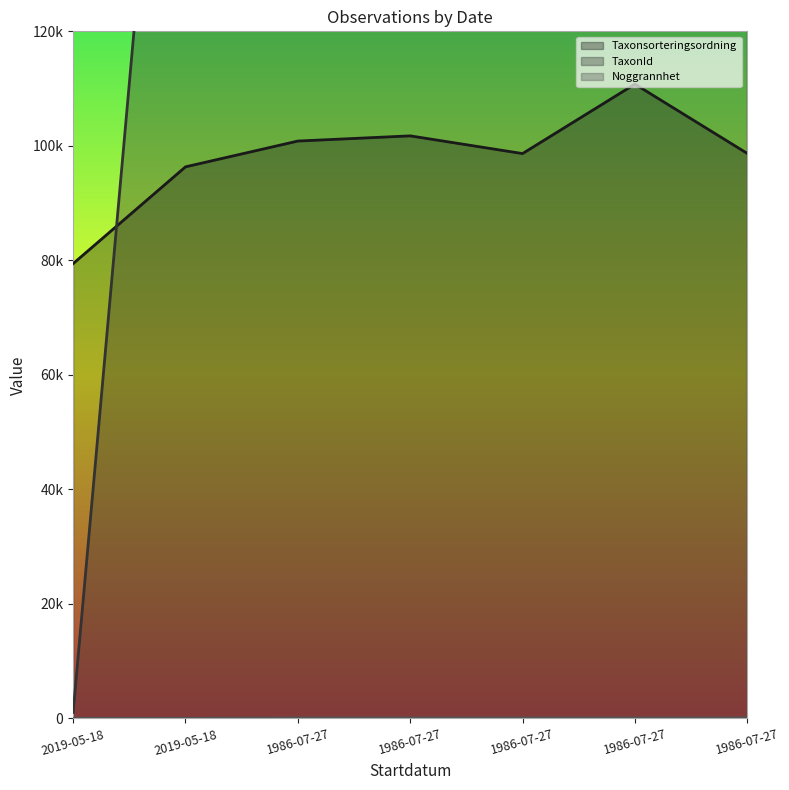

Is the value of Noggrannhet at 1986-07-27 greater than the value of TaxonId at 1986-07-27?

No